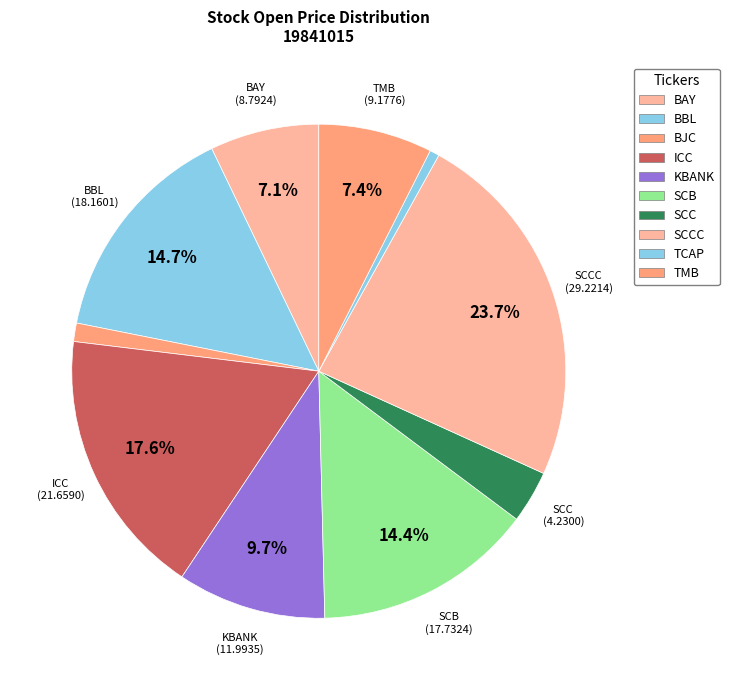

Count the number of slices in the pie.

10